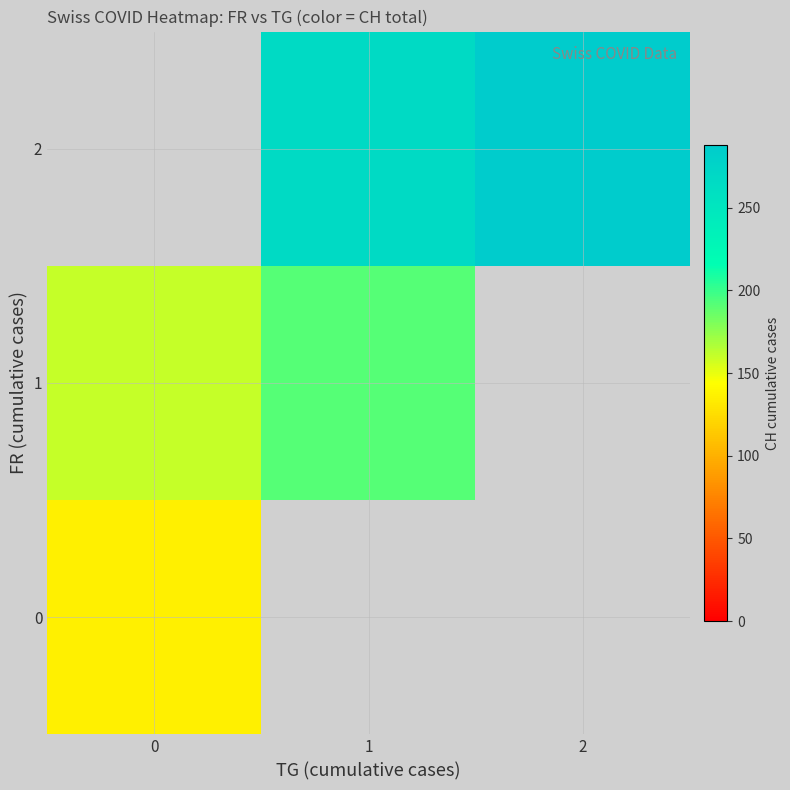

What is the lowest value of the 0 series?

135.0